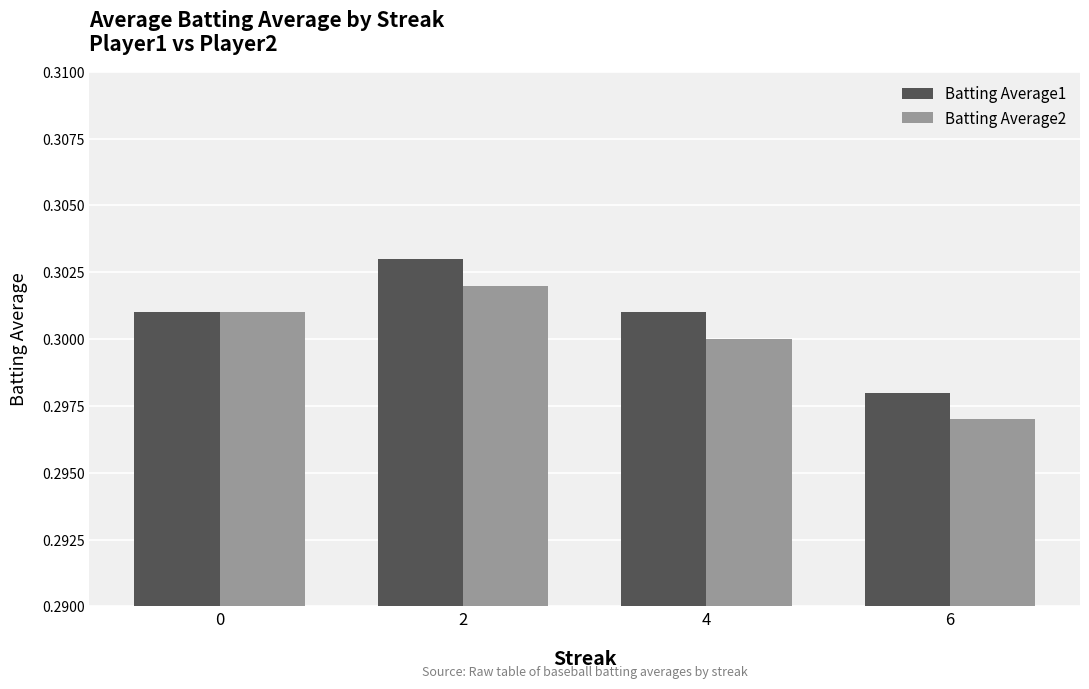

Between 0 and 2, which series saw the biggest shift?

Batting Average1